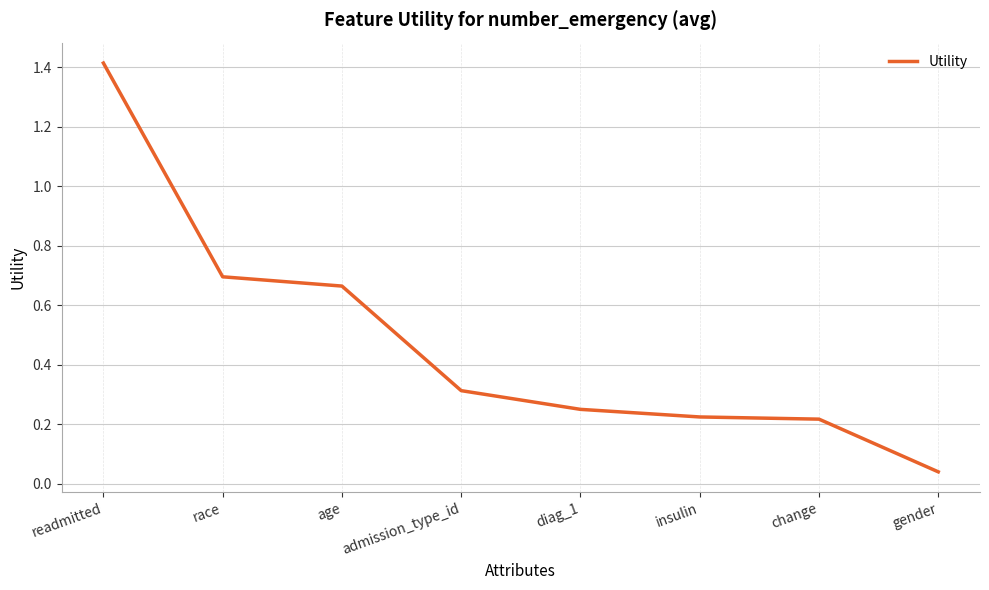

What position from the left is race?

2